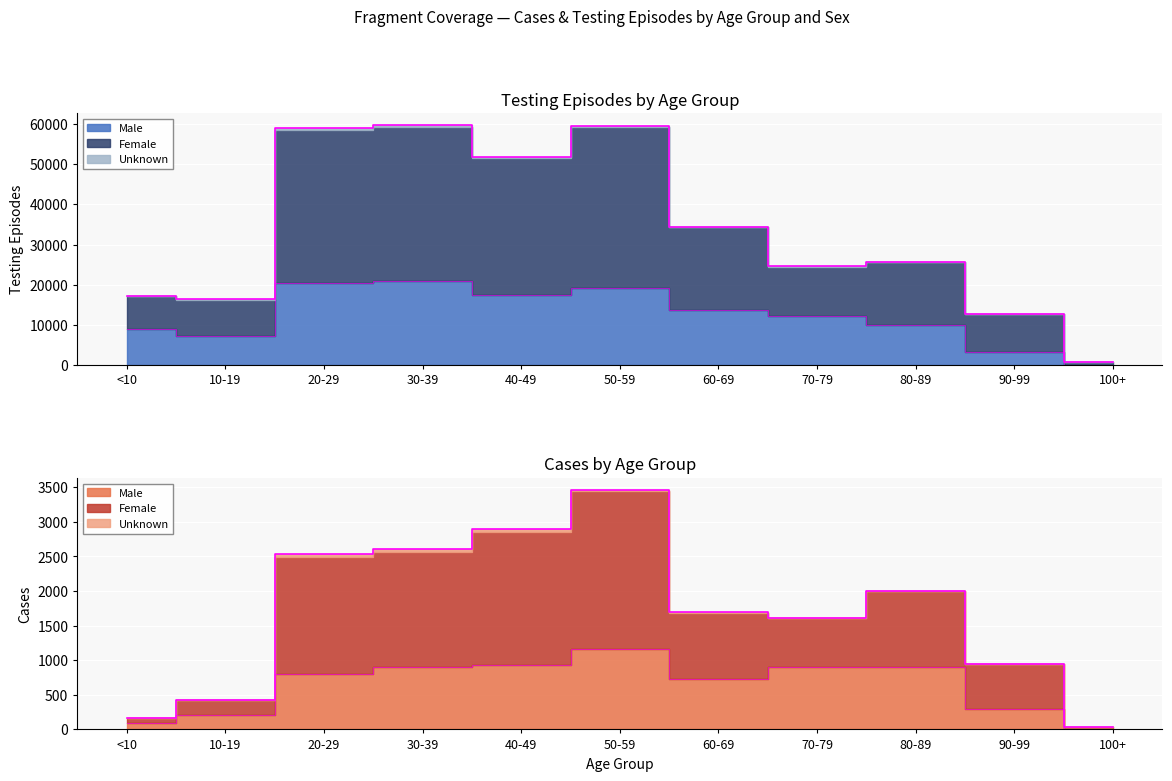

Which series changed the most between 80-89 and 100+?

Female